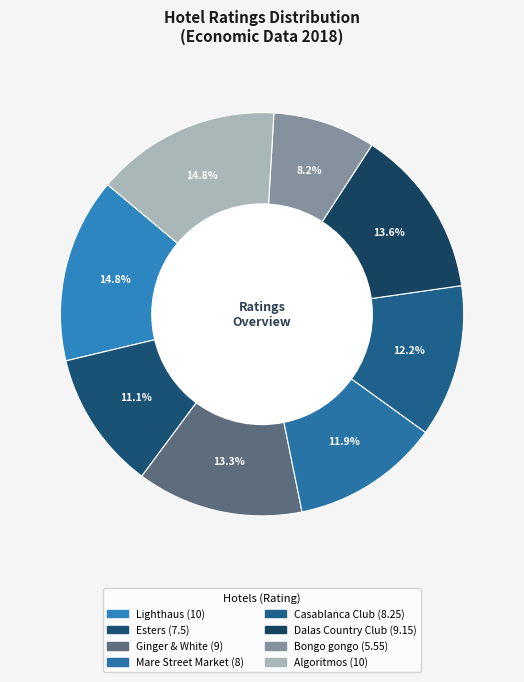

How many slices are in this pie chart?

8